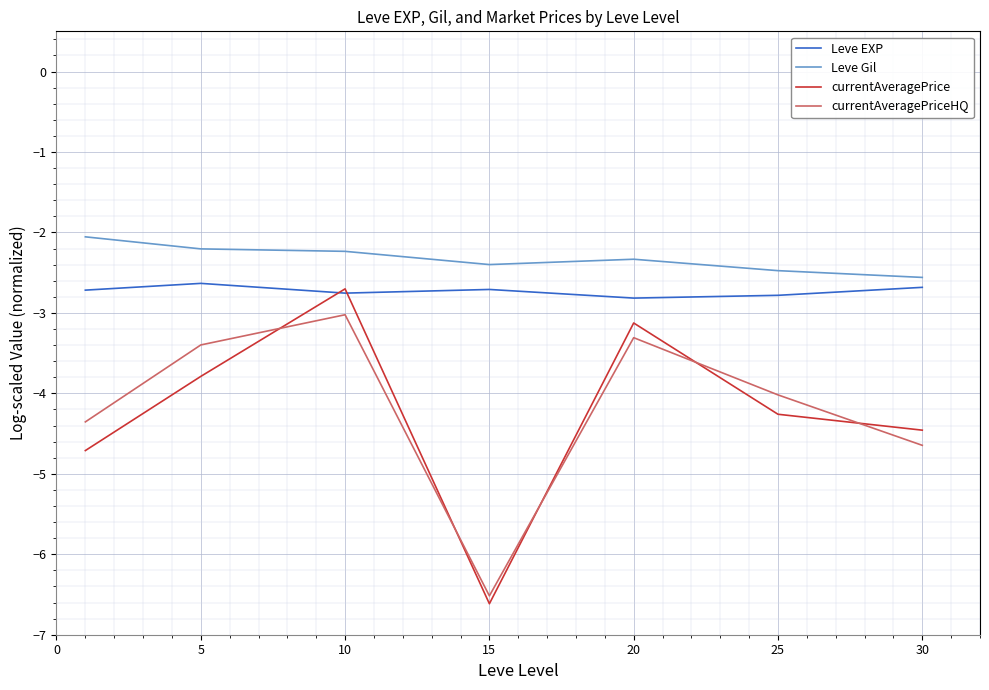

Is this an area chart (filled region under the line)?

No